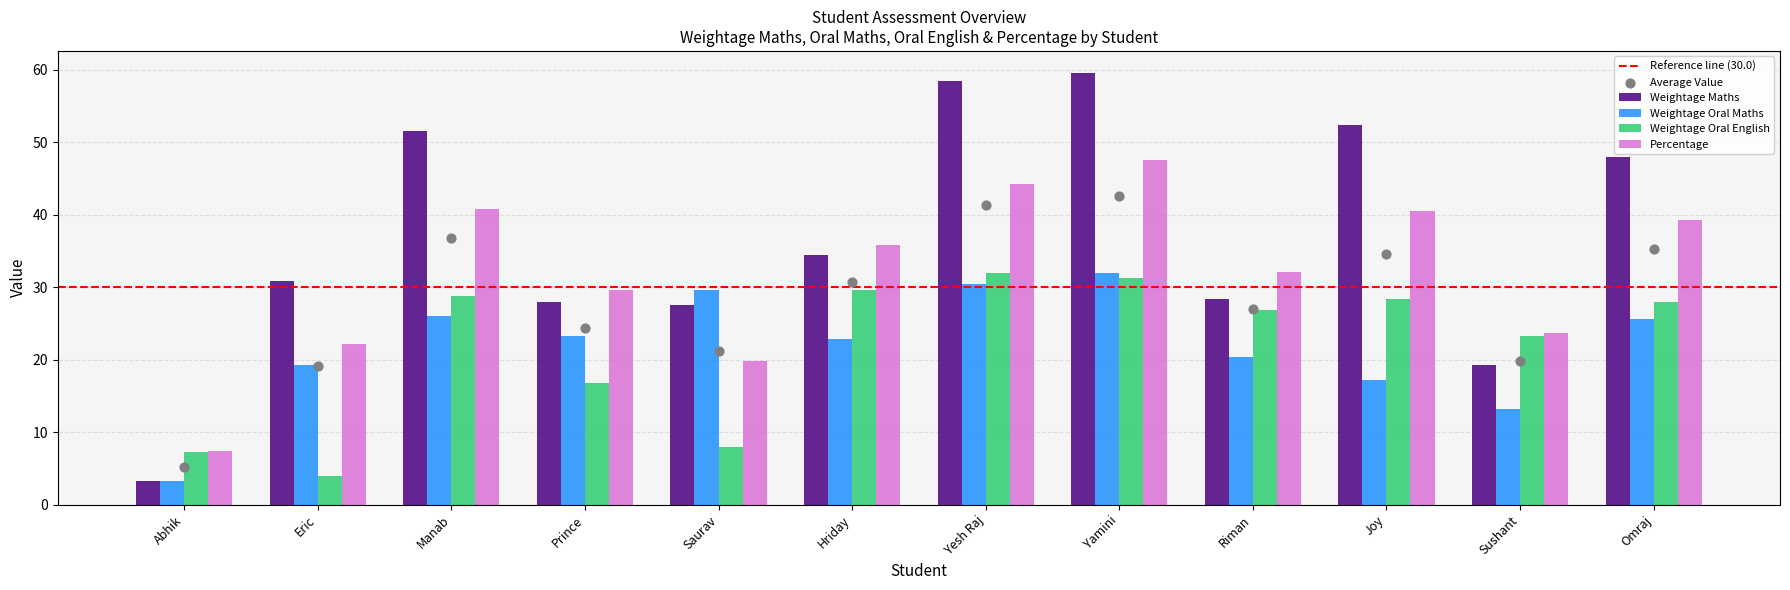

What are all the series names shown in the legend?

Weightage Maths, Weightage Oral Maths, Weightage Oral English, Percentage